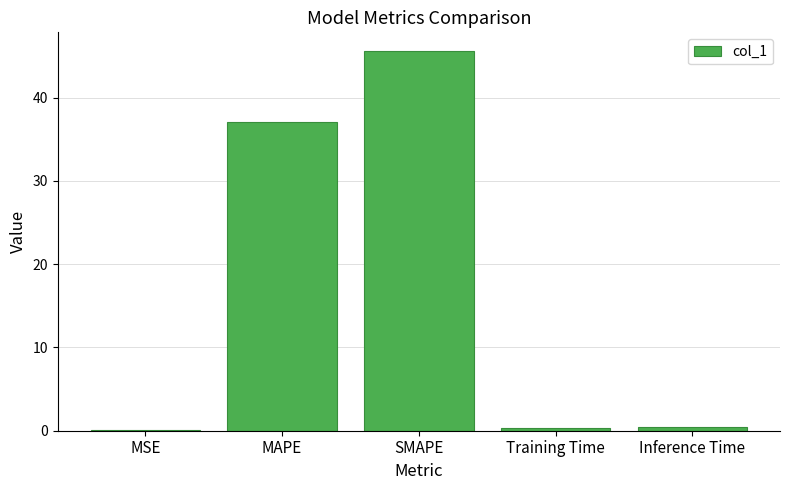

Are the bars horizontal?

No